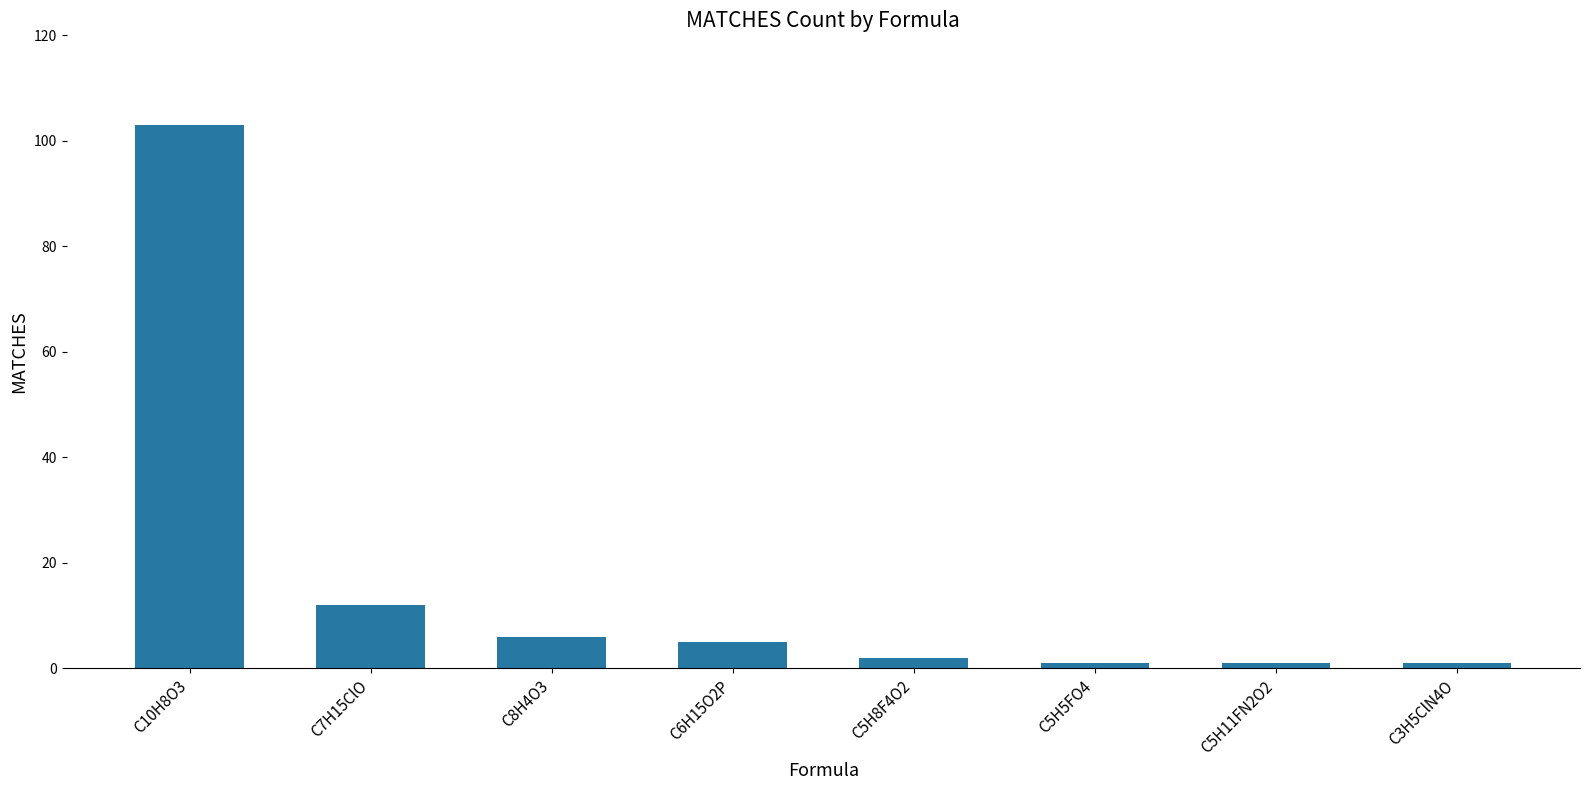

What is the sum of all values?

131